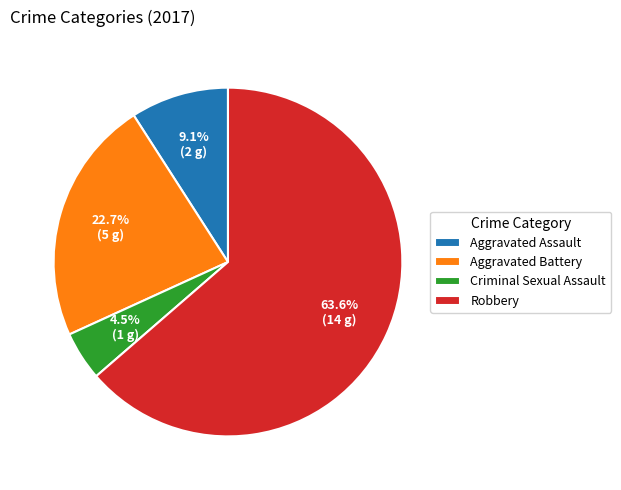

Which slice represents more than half of the pie?

Robbery